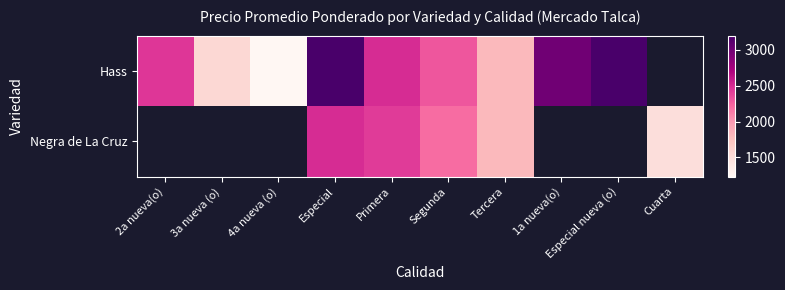

How many values in the Negra de La Cruz series exceed 2424?

1